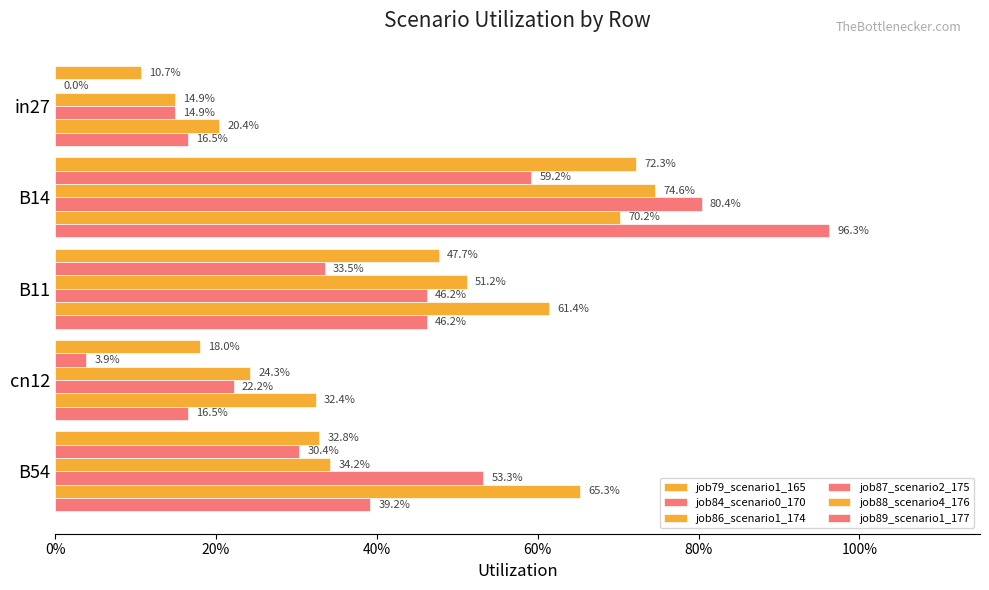

How many bars are there in total?

30